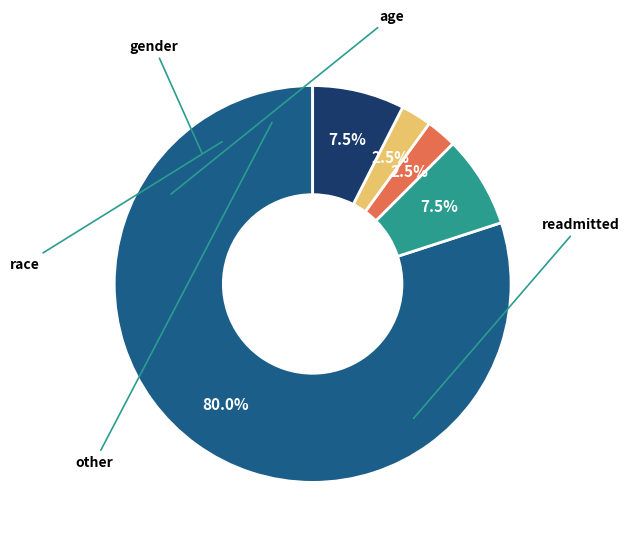

Is there any slice that represents more than half of the pie?

Yes